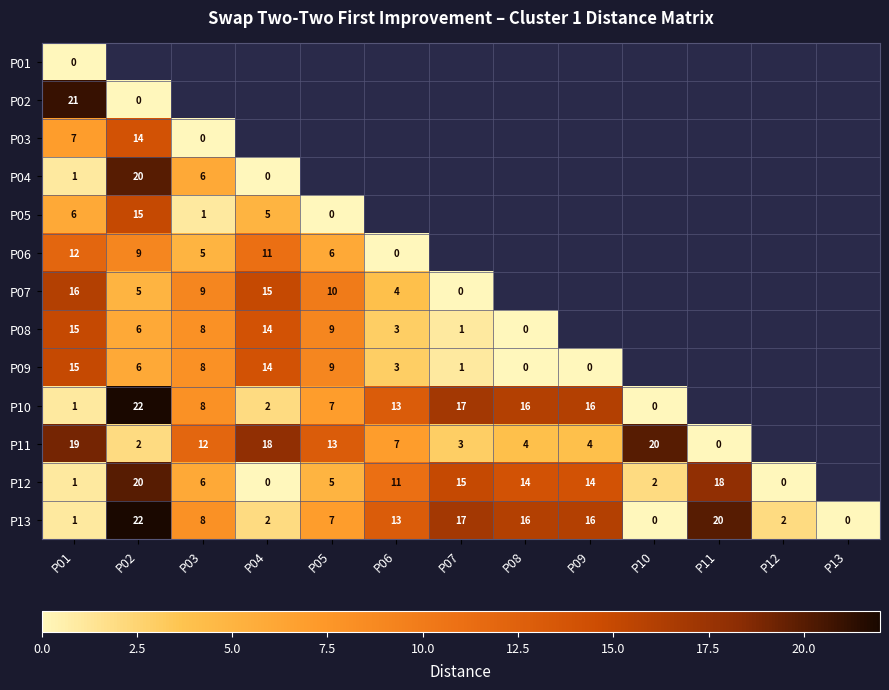

The value of P09 at P01 is 22. True or false?

False